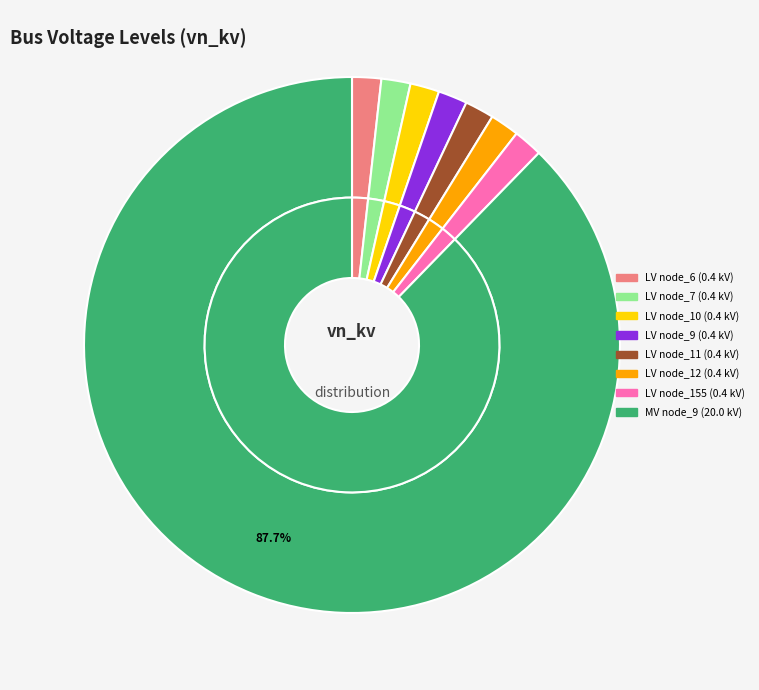

What percentage is NOT represented by bus_LV_6139-2_1_2_node_12?

98.2%